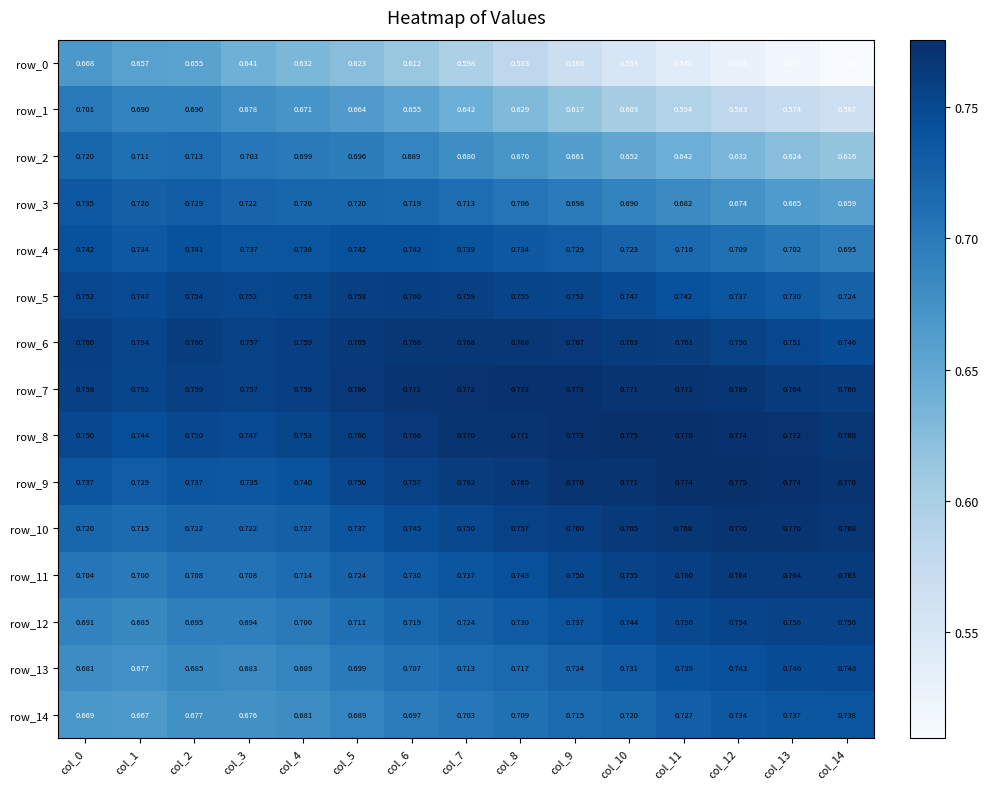

At which label is row_4 closest to 0?

col_14